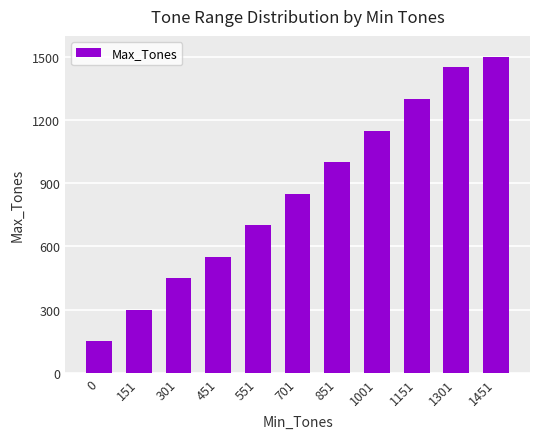

Rank the categories by value from highest to lowest.

1451, 1301, 1151, 1001, 851, 701, 551, 451, 301, 151, 0